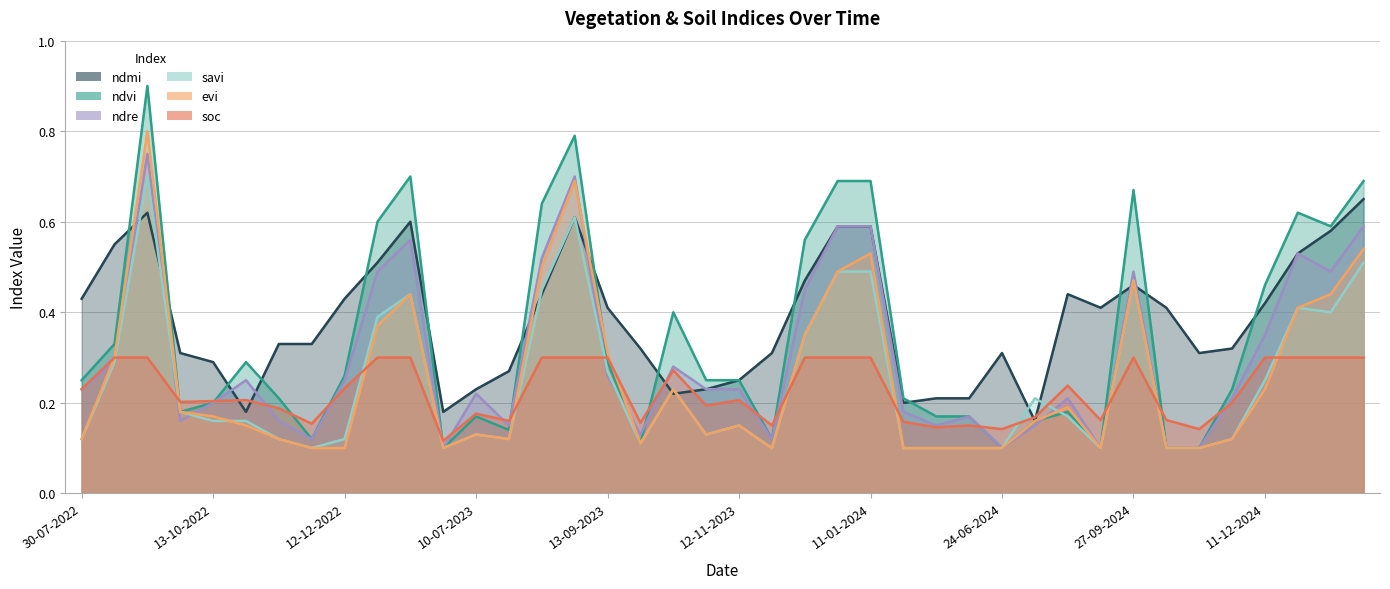

What is the sum of all evi values?

10.1